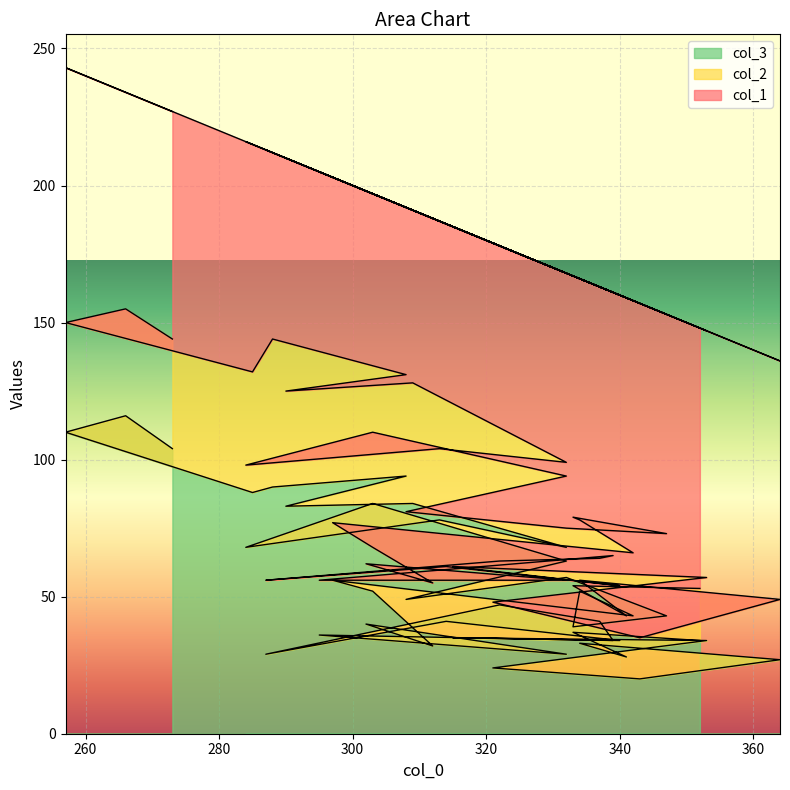

Count the number of data series in this chart.

3